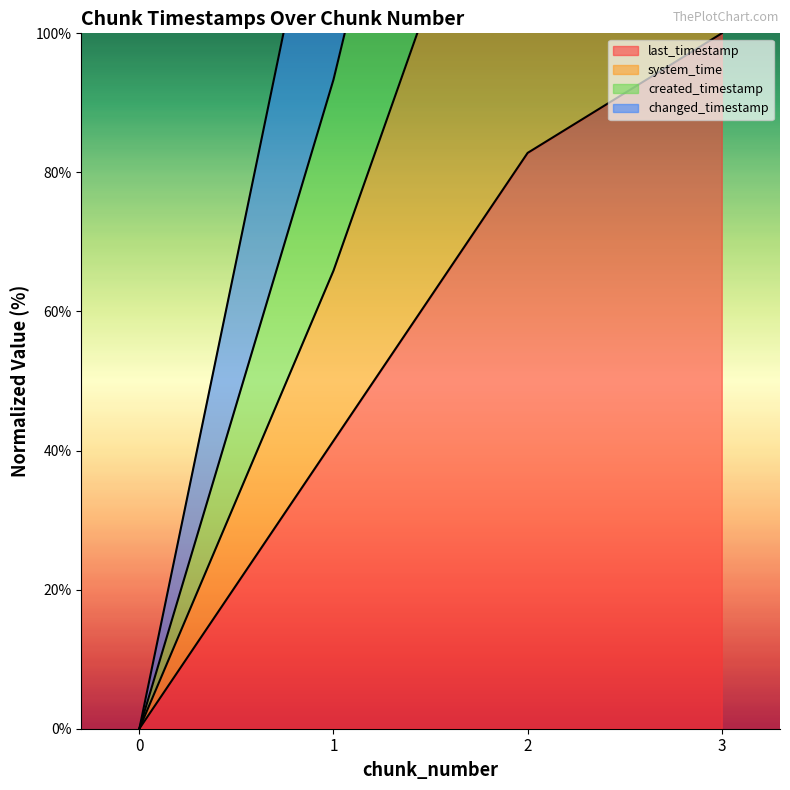

How many values in the created_timestamp series are below 145?

2